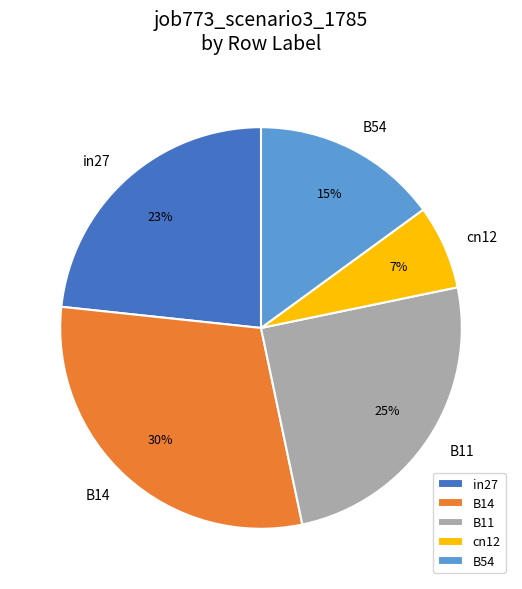

Is it true that B11 is 39% of the pie?

False